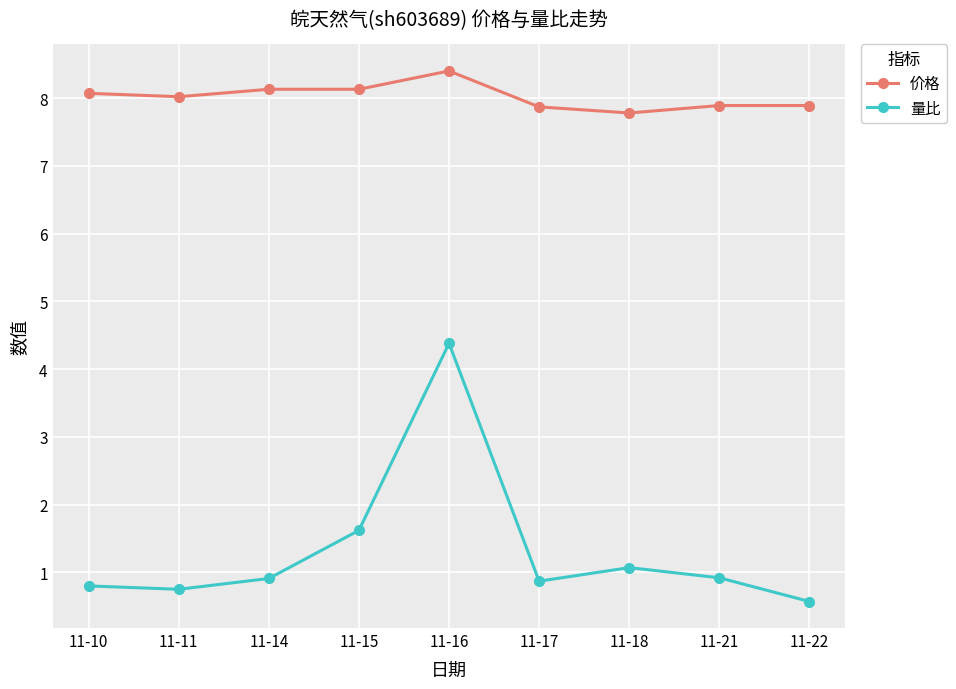

What is the spread (max minus min) of values at 11-22?

7.3